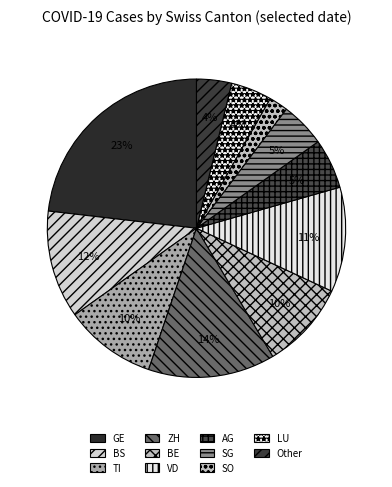

How many slices are in this pie chart?

11